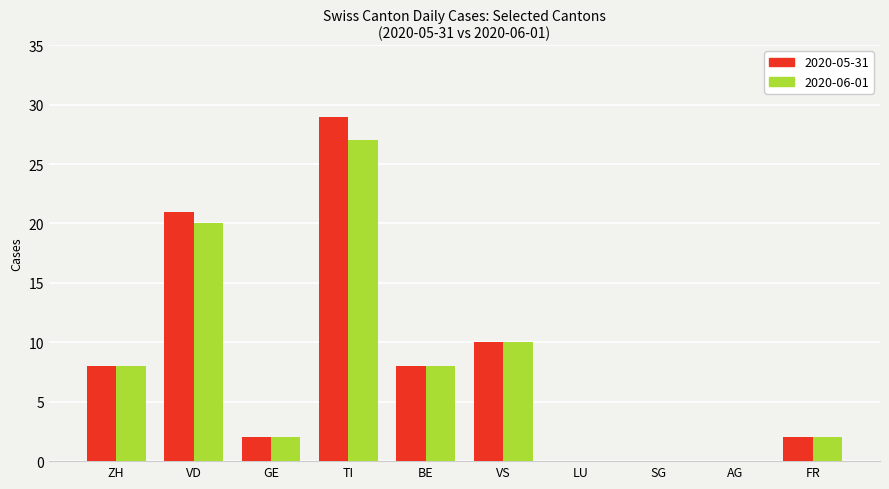

Is the value of 2020-05-31 at GE greater than the value of 2020-06-01 at VS?

No